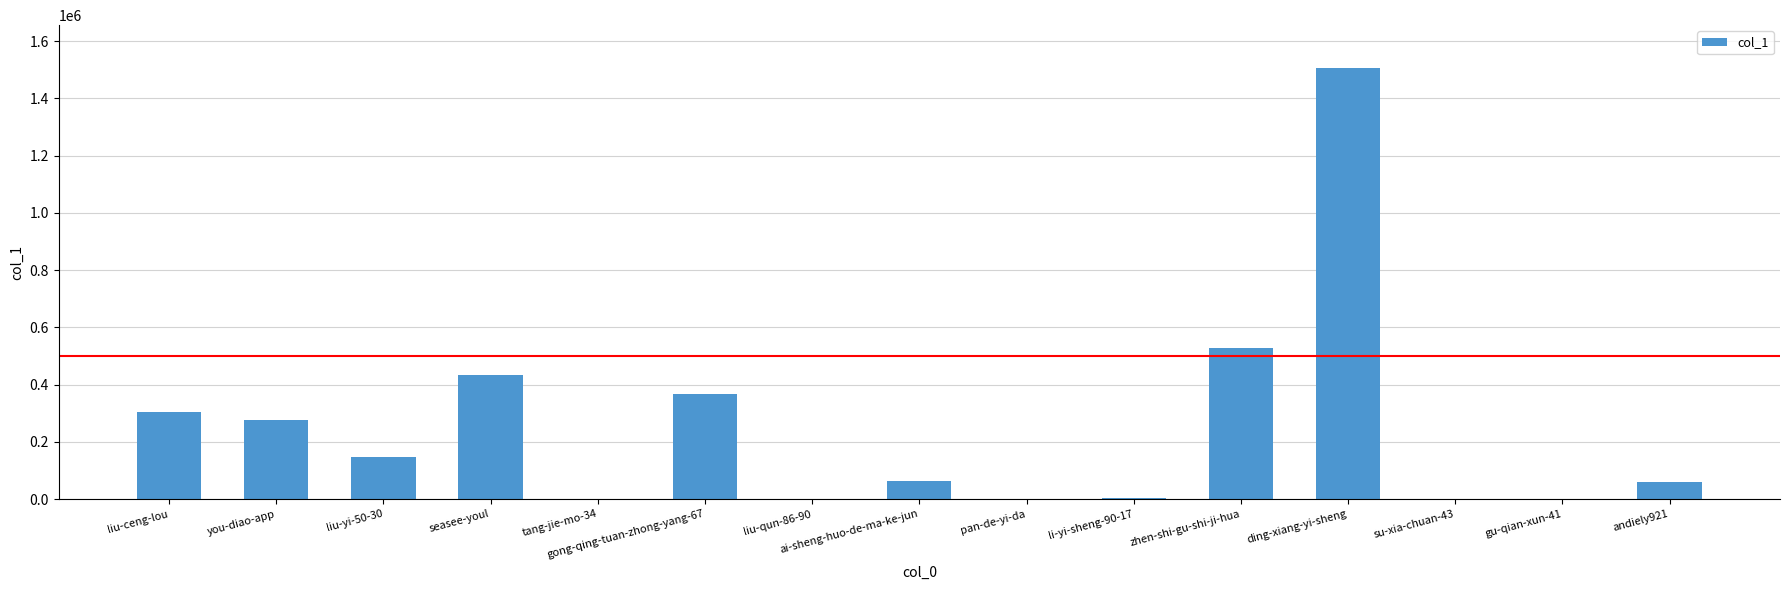

What is the average value?

246038